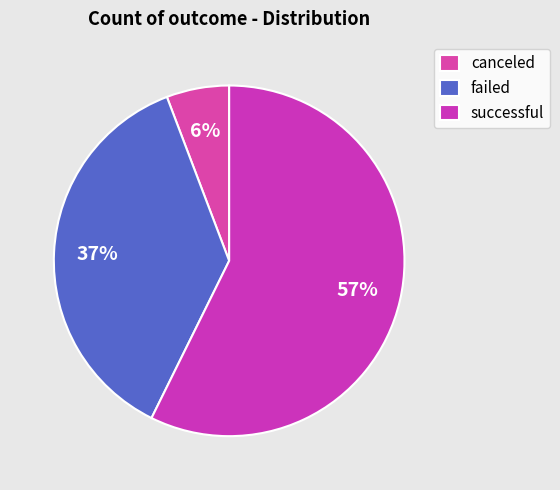

The successful slice represents 44% of the pie. True or false?

False